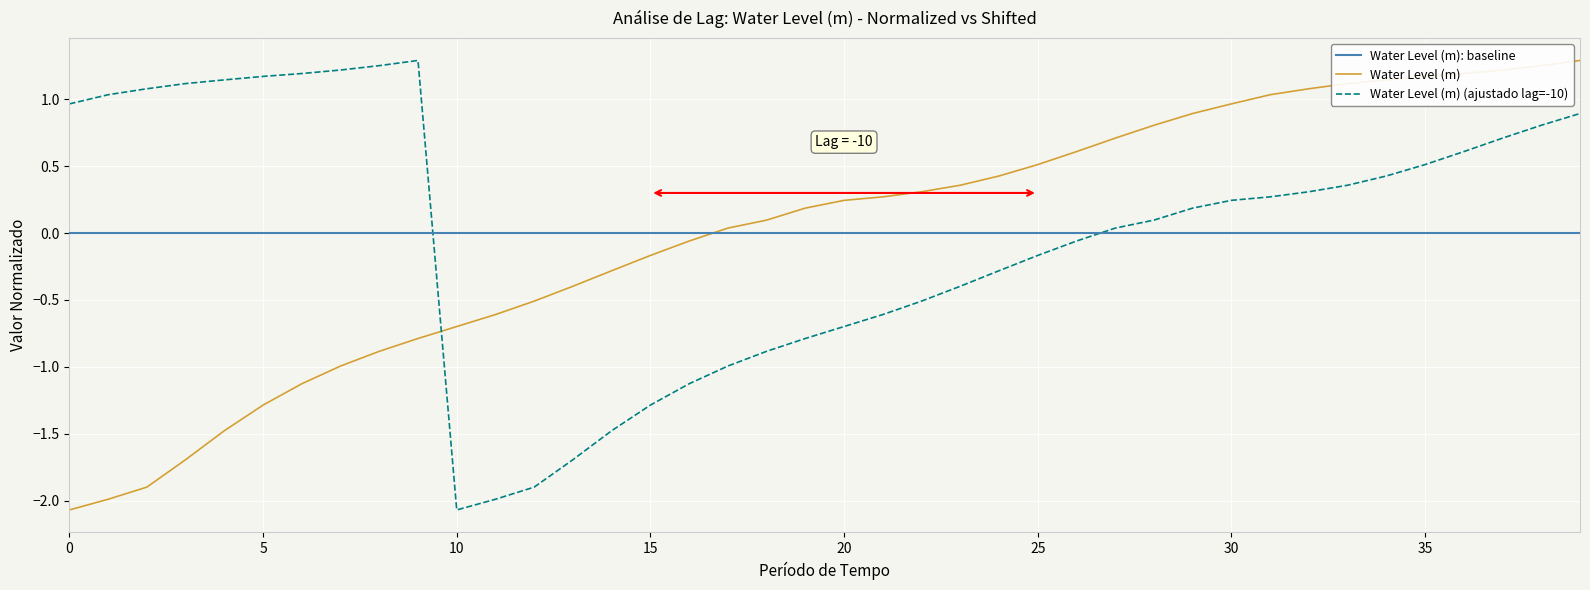

How many negative values does the Water Level (m) (ajustado lag=-10) series have?

17